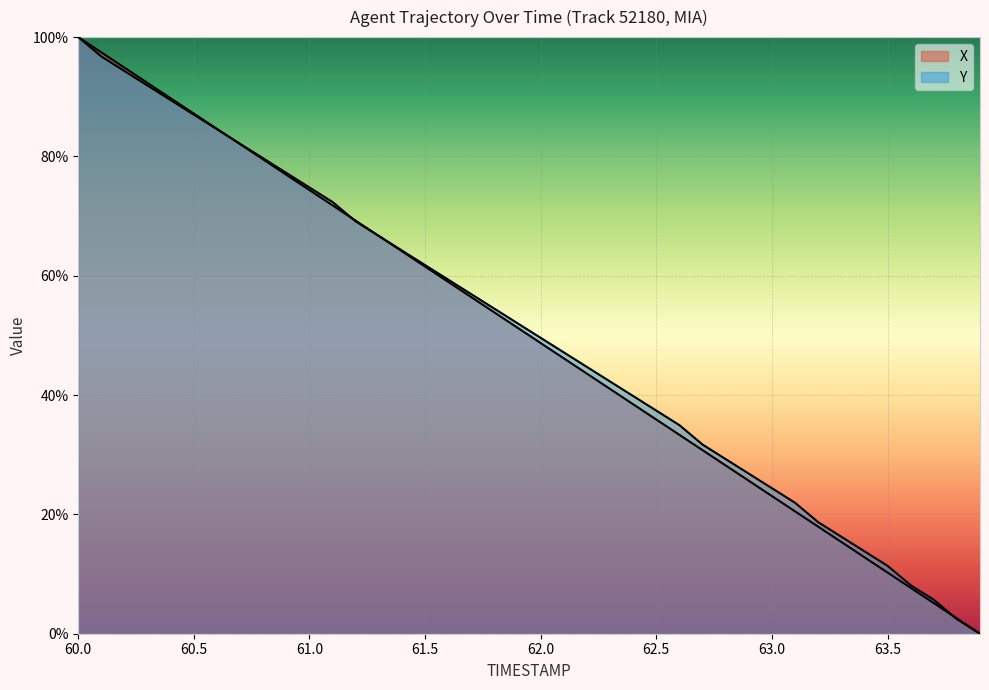

True or false: Y has more than 1 interior local peaks.

False